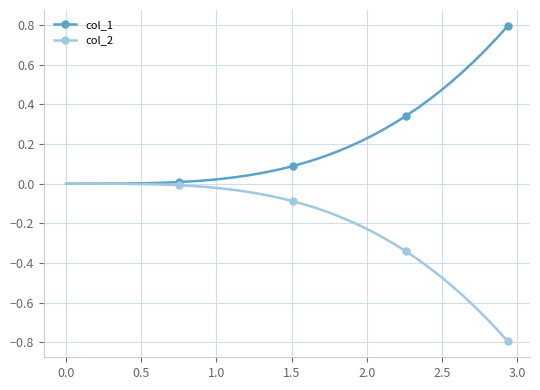

Which series has the largest total across all categories?

col_1